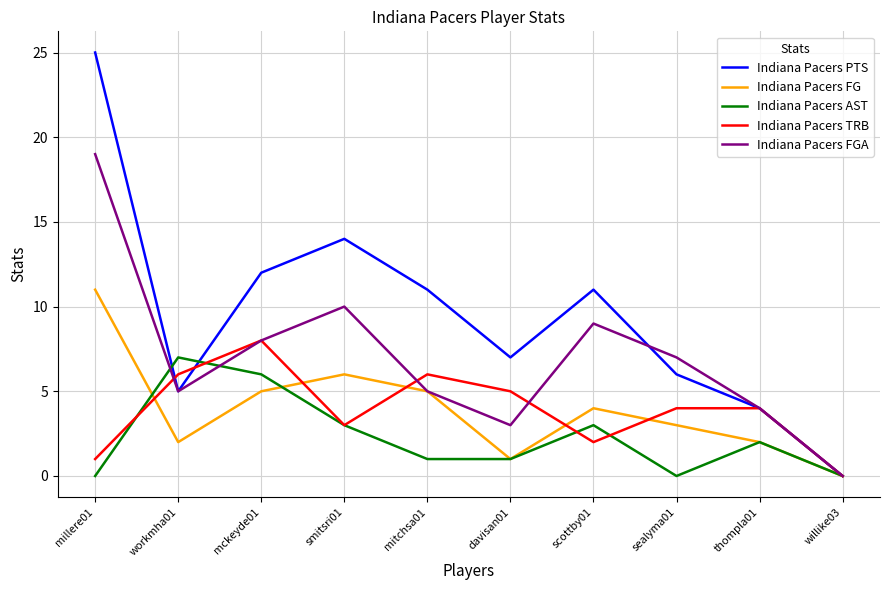

Which series has the widest spread of values?

Indiana Pacers PTS